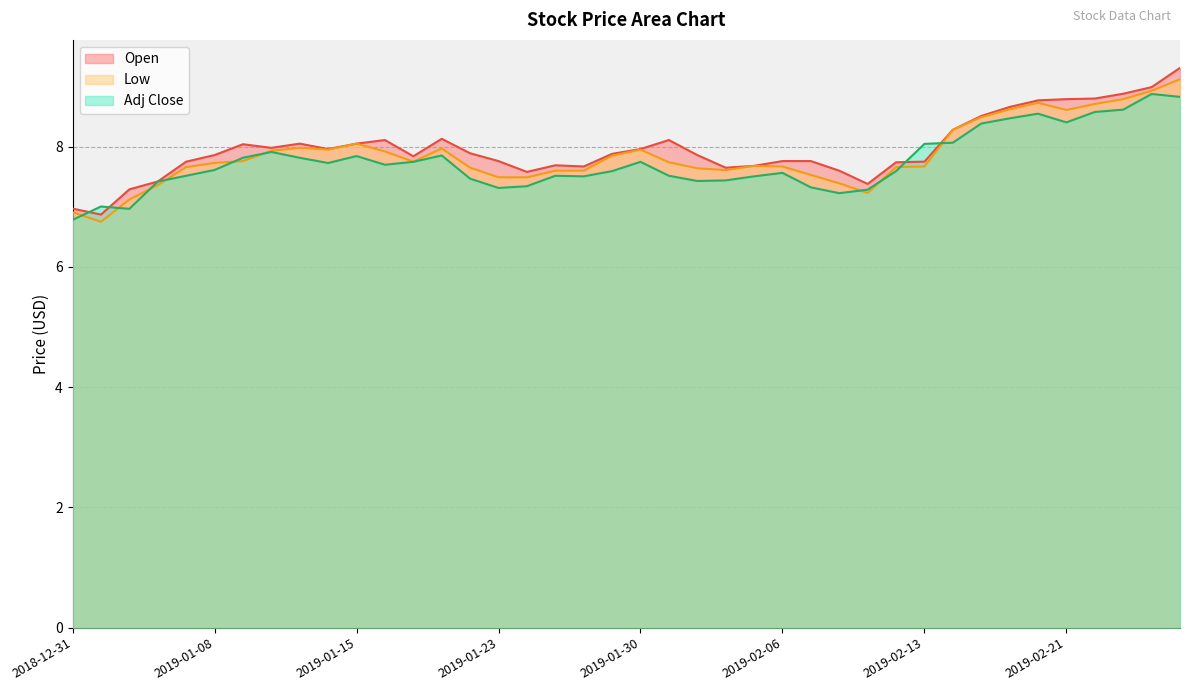

What is the average value of the Open series?

8.0